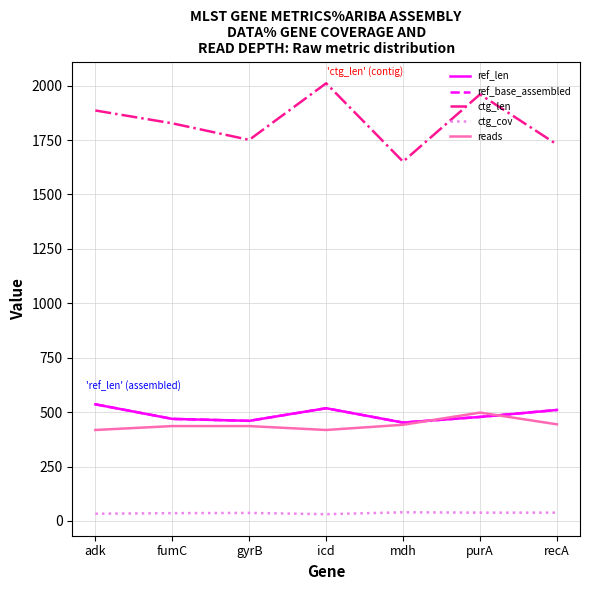

Between adk and recA, which is larger?

adk